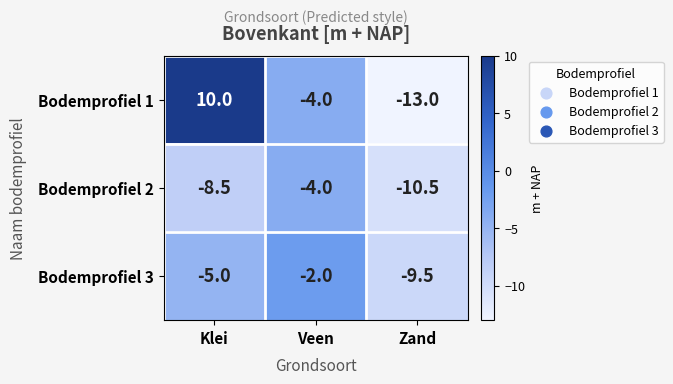

Which series has the largest total across all categories?

Bodemprofiel 1